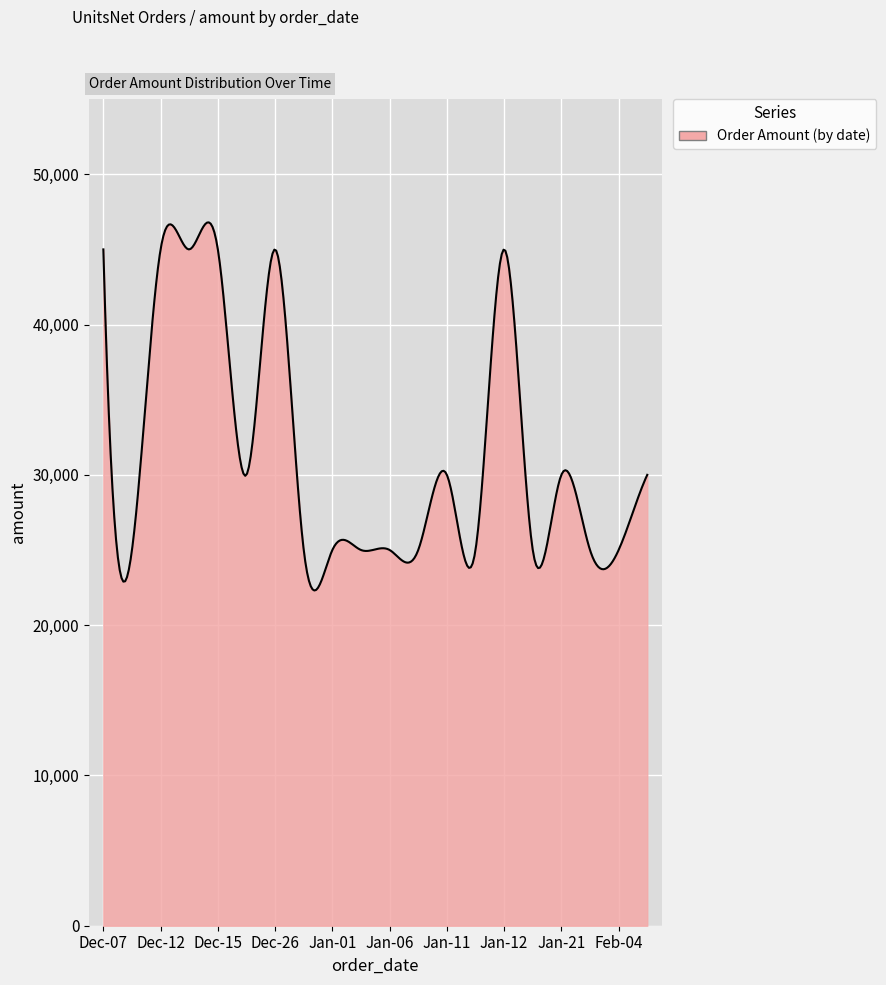

What is the maximum value shown in the chart?

46797.9